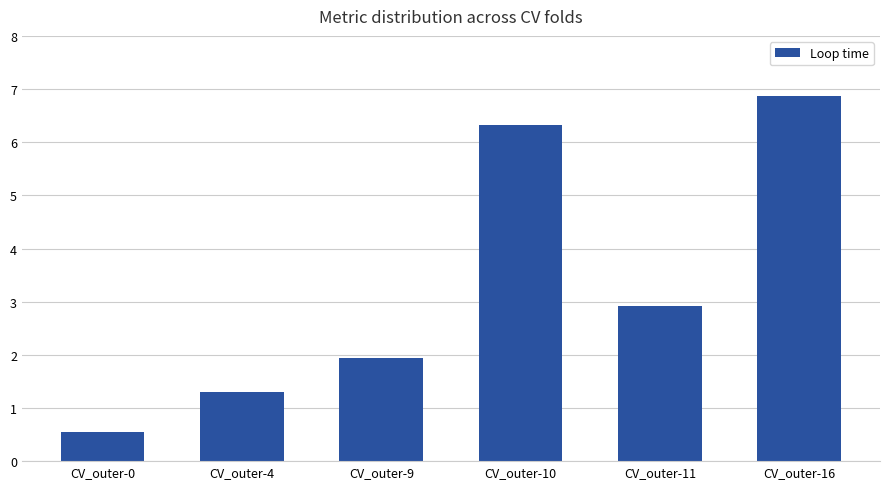

Reading left to right, extract all data points from this chart.

CV_outer-0=0.5	CV_outer-4=1.3	CV_outer-9=1.9	CV_outer-10=6.3	CV_outer-11=2.9	CV_outer-16=6.9